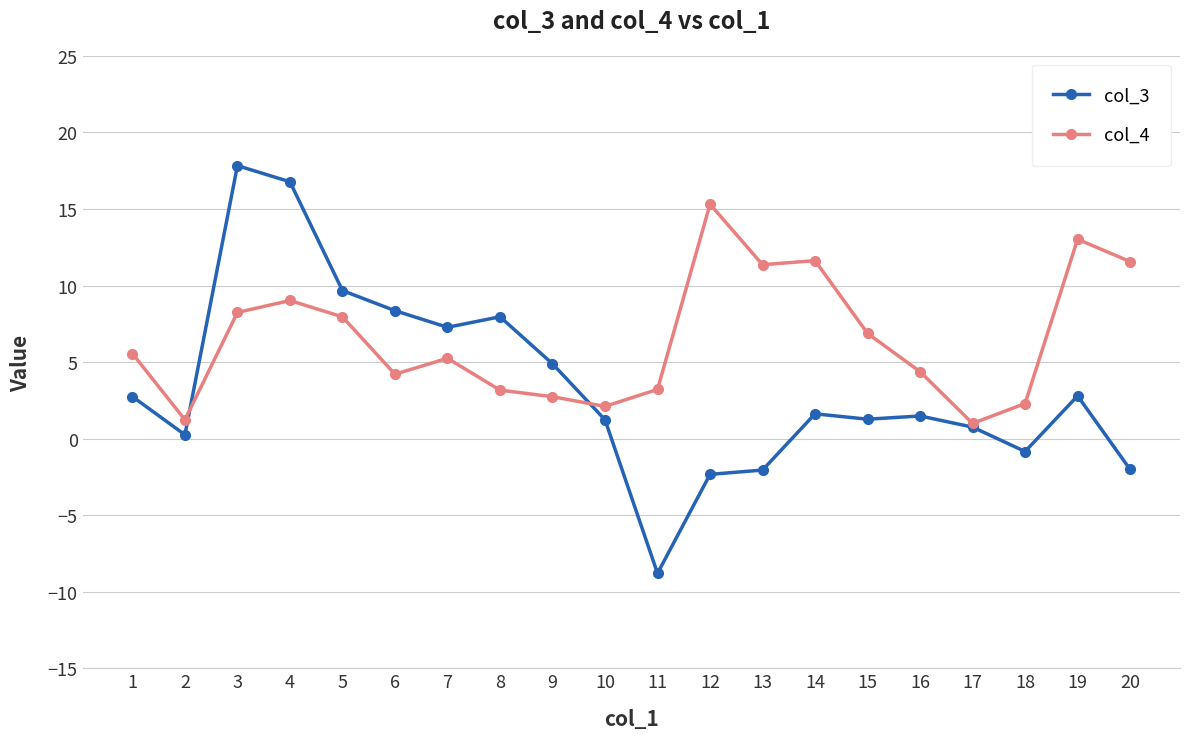

Is the value of col_3 at 3 greater than the value of col_4 at 18?

Yes